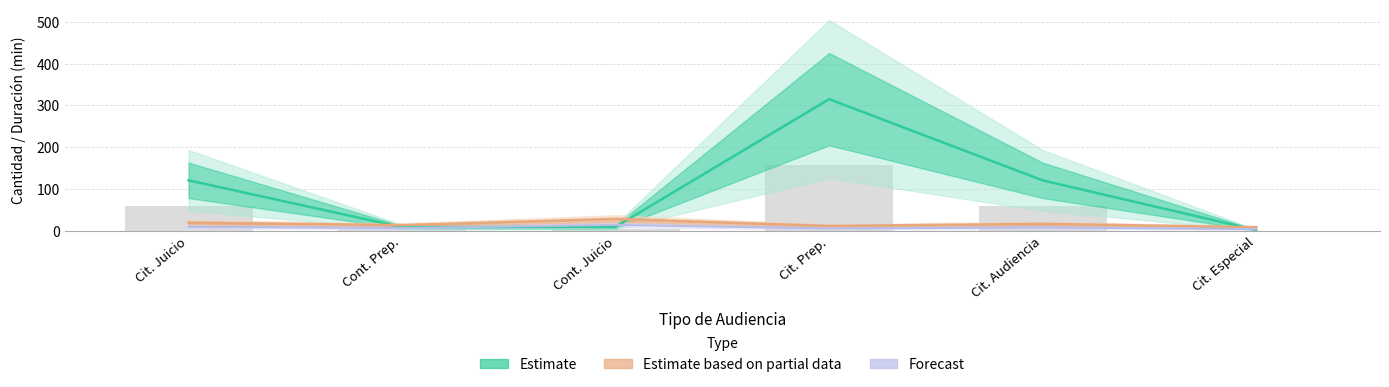

What is the value of the Cantidad de Audiencias bar at the 3rd from the left?

10